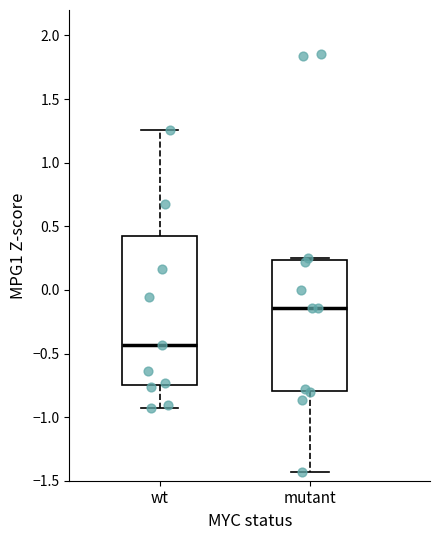

Which box's median line is the highest?

mutant